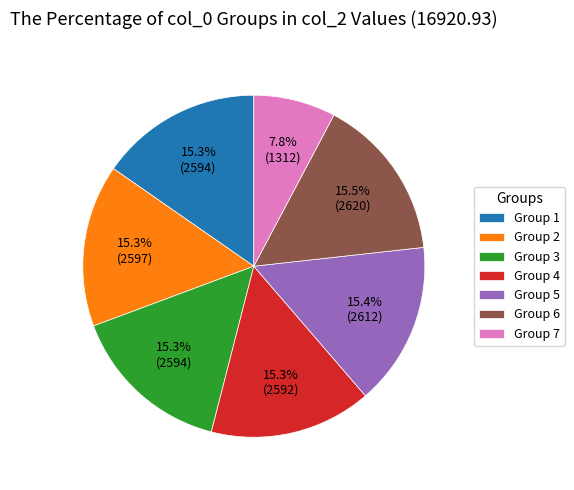

To the nearest percent, what is the average slice percentage?

14%